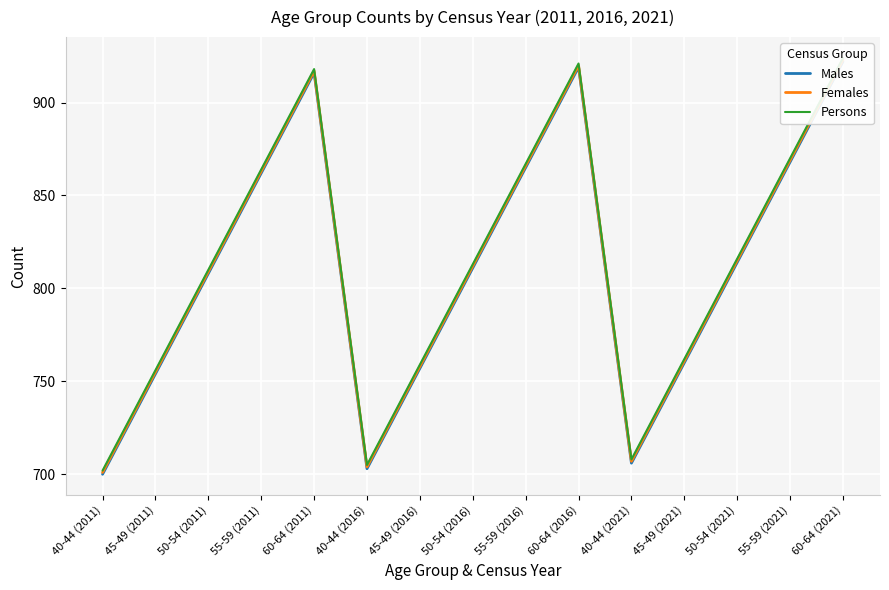

What is the label of the 11th point from the left?

40-44 (2021)